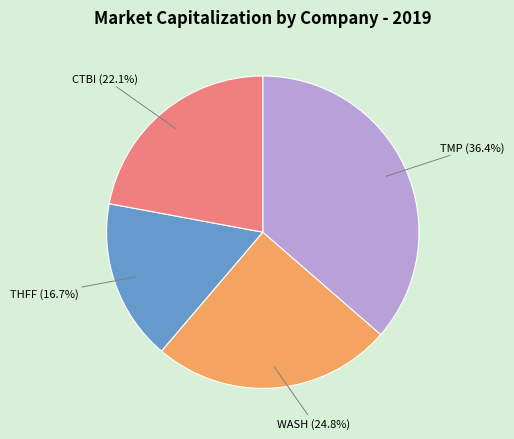

Is there a majority slice in this chart?

No